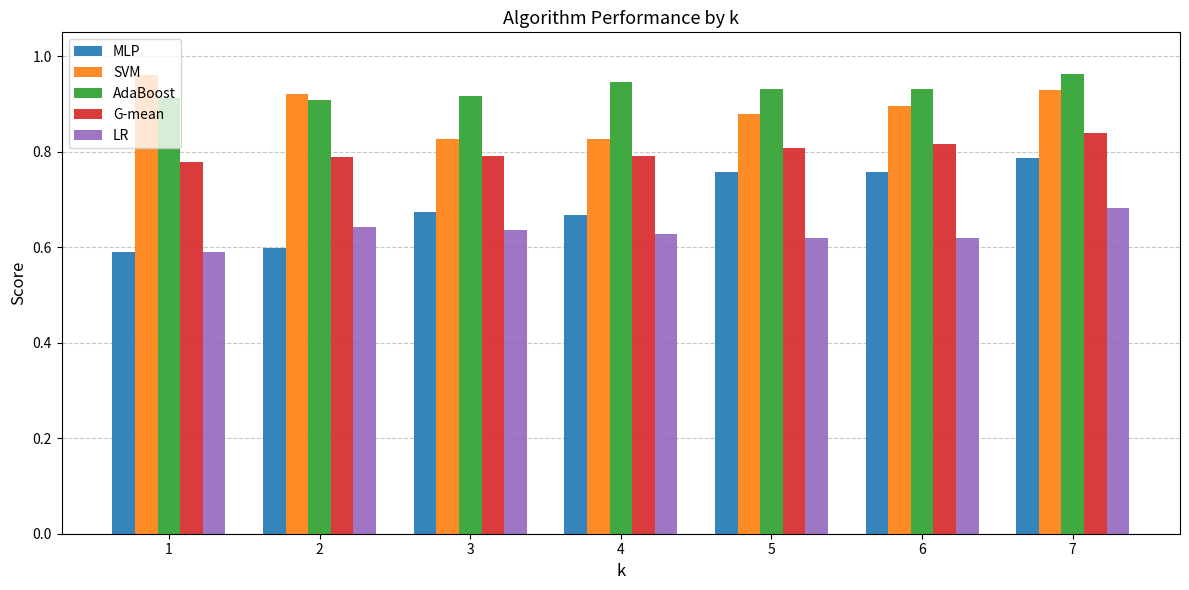

How many bars are there in total?

35